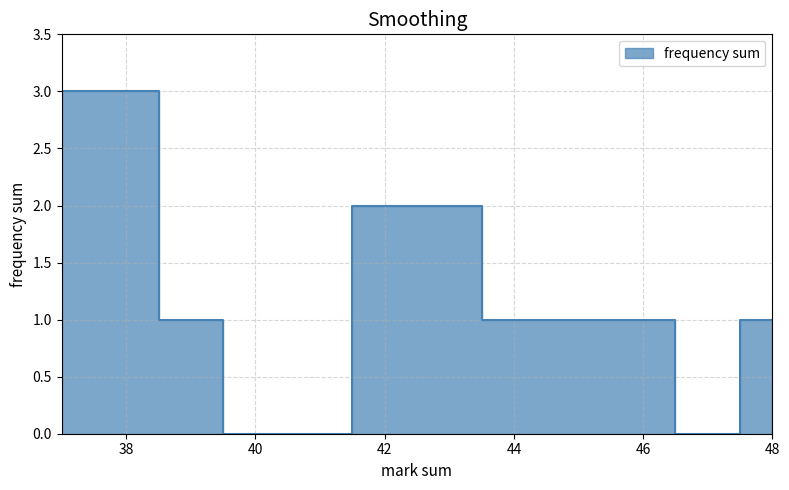

How many lines are shown in the chart?

1